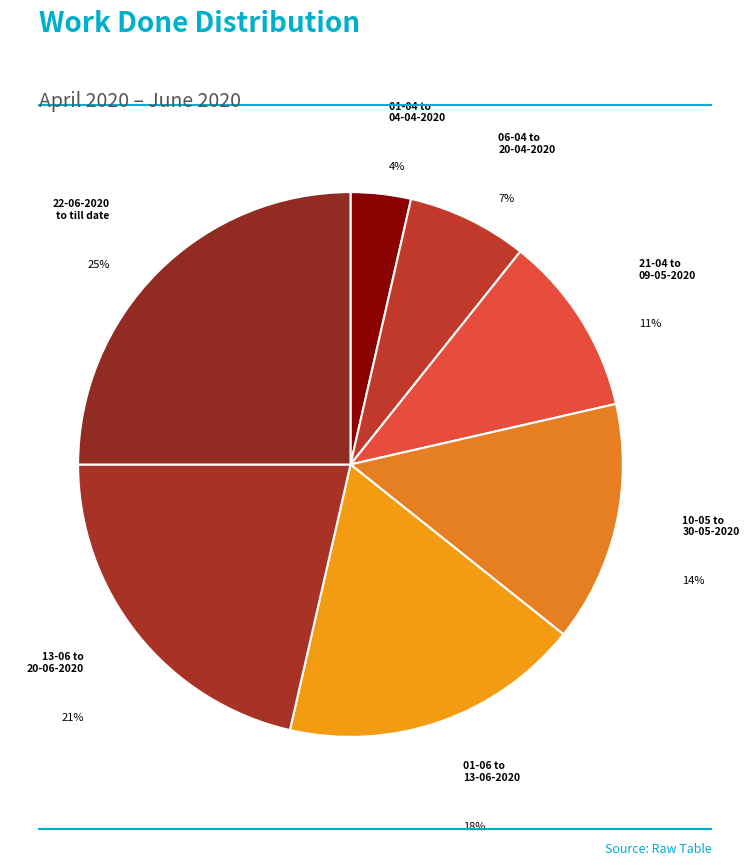

Count the number of slices in the pie.

7